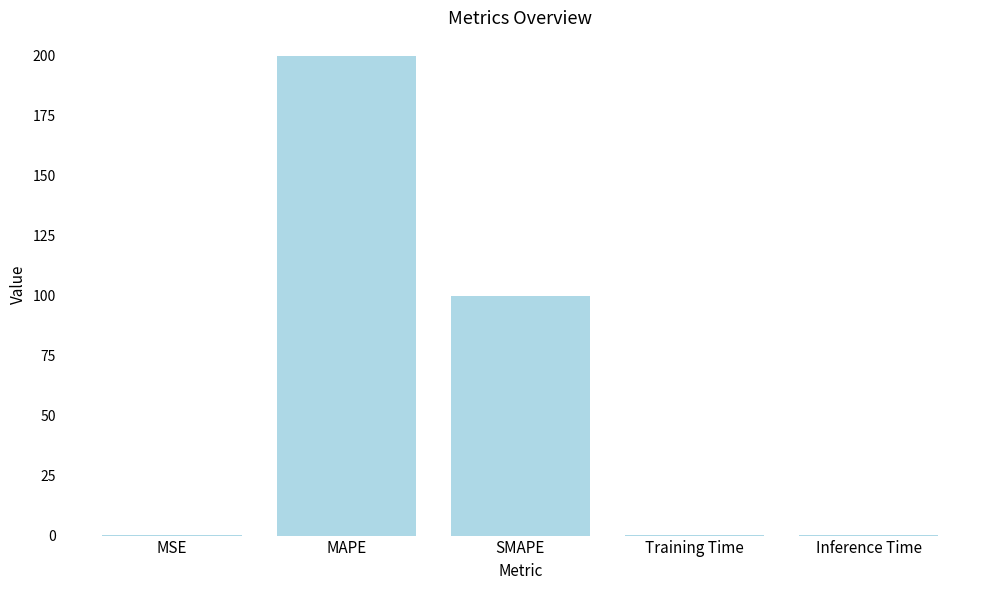

Is it true that the value at SMAPE is 178.9?

False